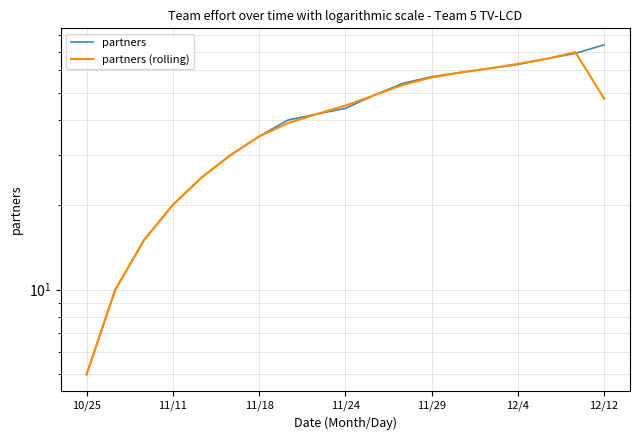

Is it true that partners equals 66.0 at 16?

True